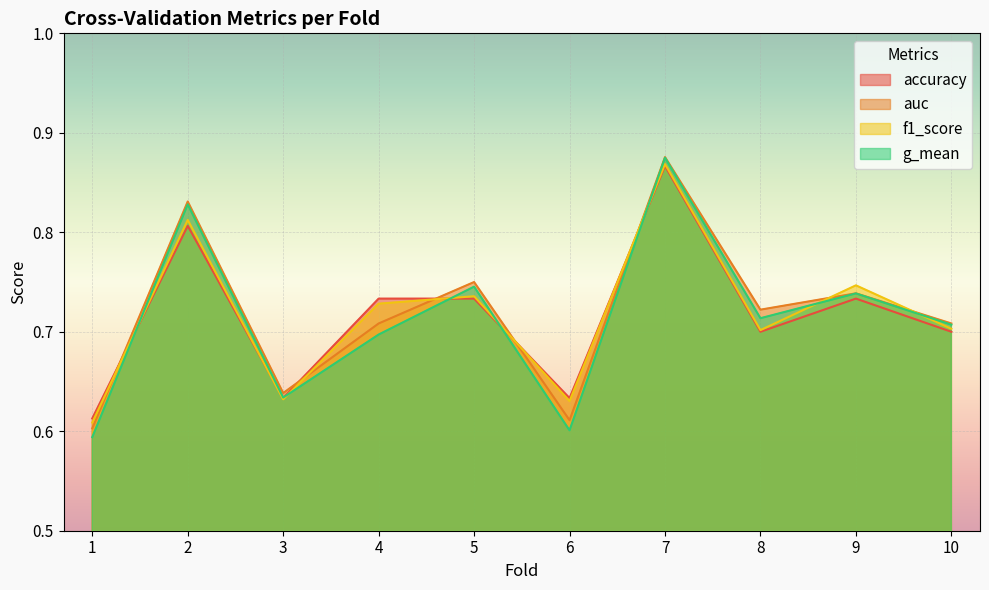

Reading left to right, what are all the values shown in this chart?

accuracy: 1=0.6	2=0.8	3=0.6	4=0.7	5=0.7	6=0.6	7=0.9	8=0.7	9=0.7	10=0.7
auc: 1=0.6	2=0.8	3=0.6	4=0.7	5=0.8	6=0.6	7=0.9	8=0.7	9=0.7	10=0.7
f1_score: 1=0.6	2=0.8	3=0.6	4=0.7	5=0.7	6=0.6	7=0.9	8=0.7	9=0.7	10=0.7
g_mean: 1=0.6	2=0.8	3=0.6	4=0.7	5=0.7	6=0.6	7=0.9	8=0.7	9=0.7	10=0.7